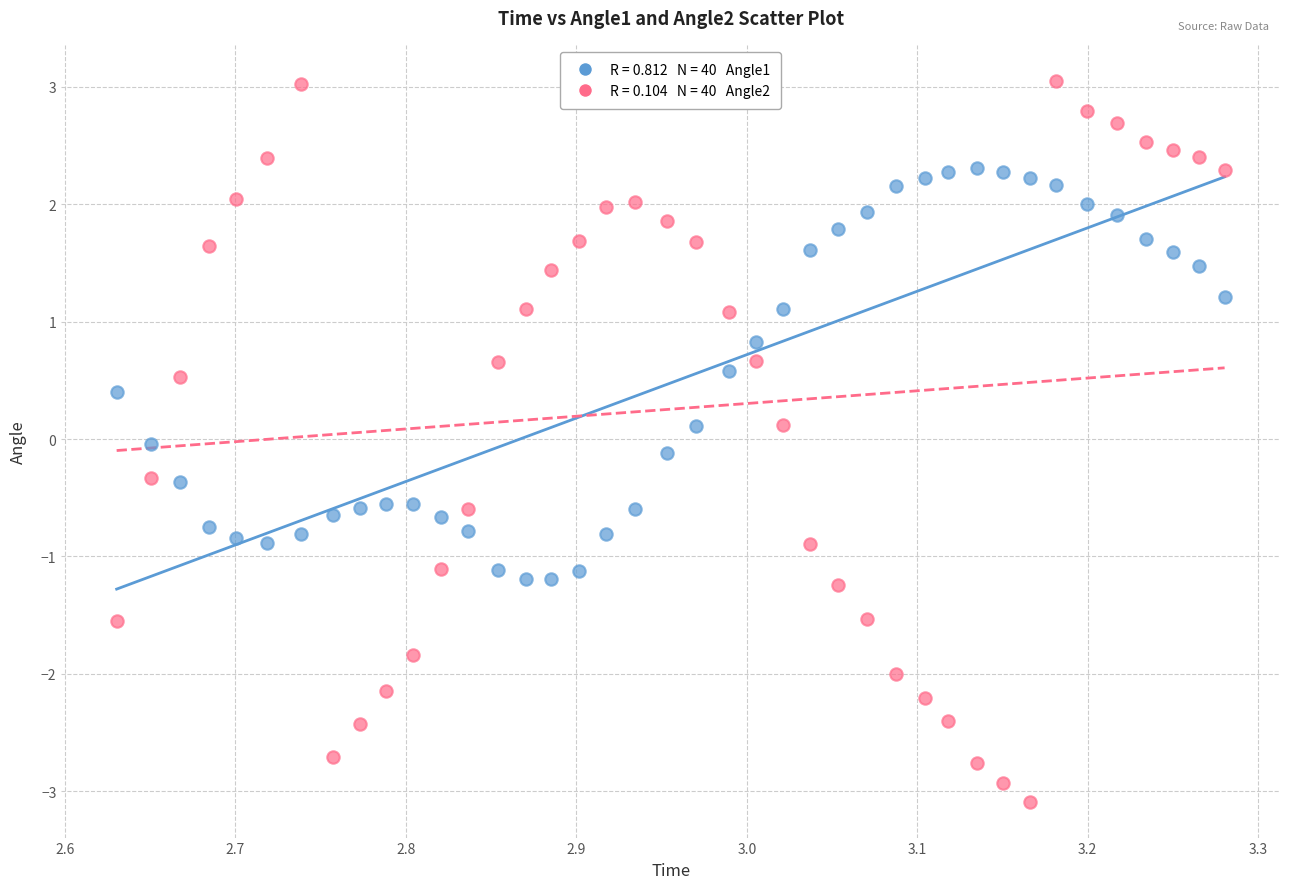

Across all data points, what is the range of Y values (max minus min)?

6.1